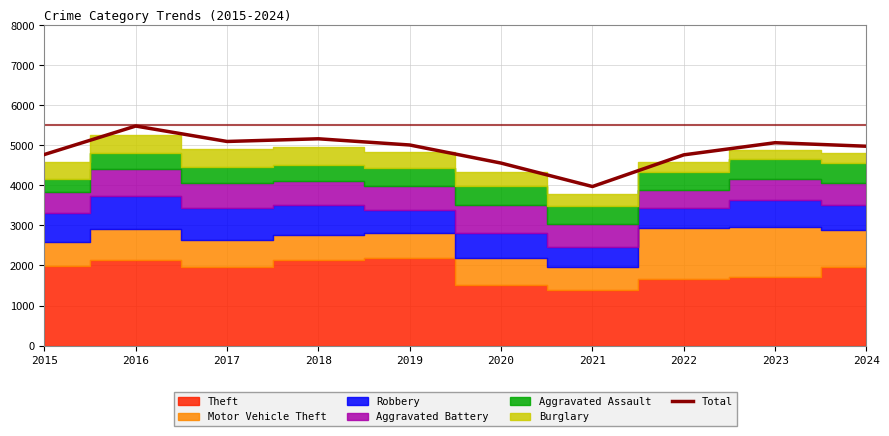

Where is the data nearest to the value 4726?

2022